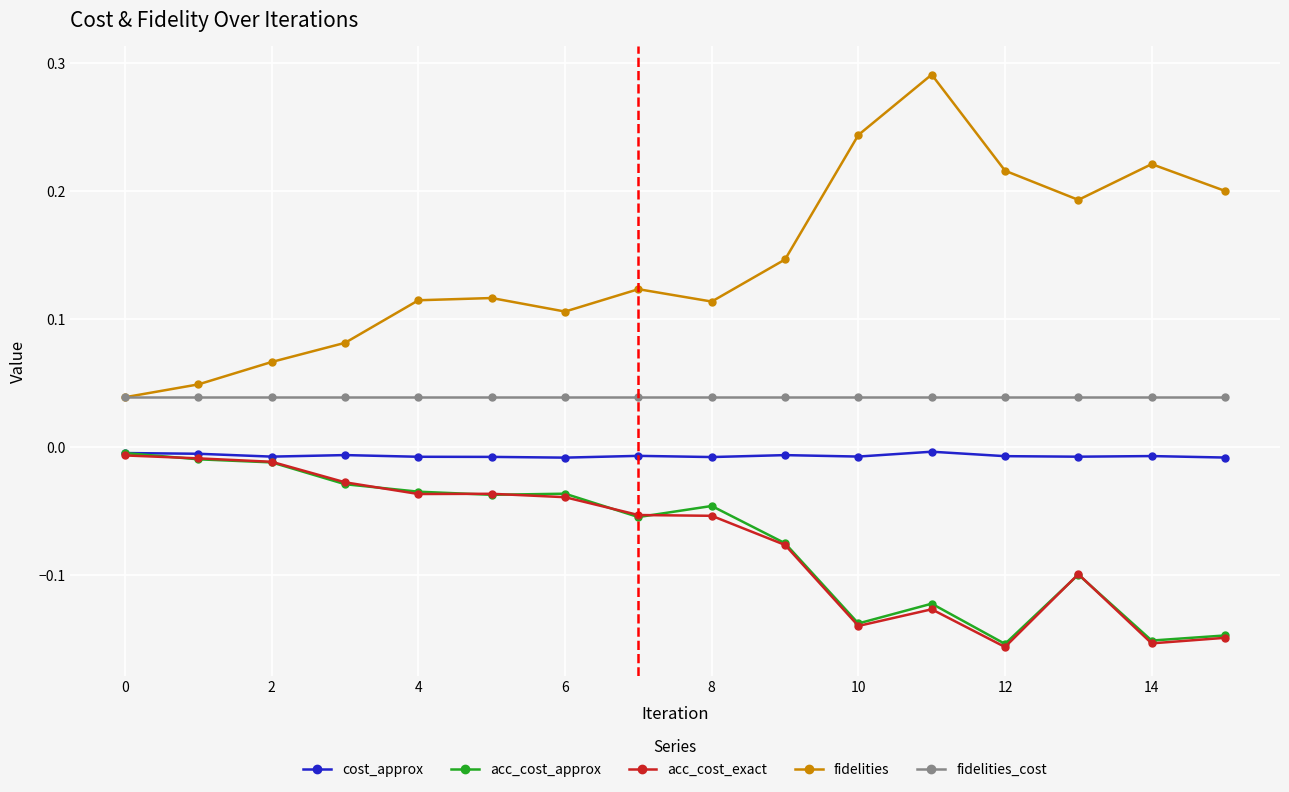

True or false: cost_approx has more than 0 points higher than both neighbors.

True